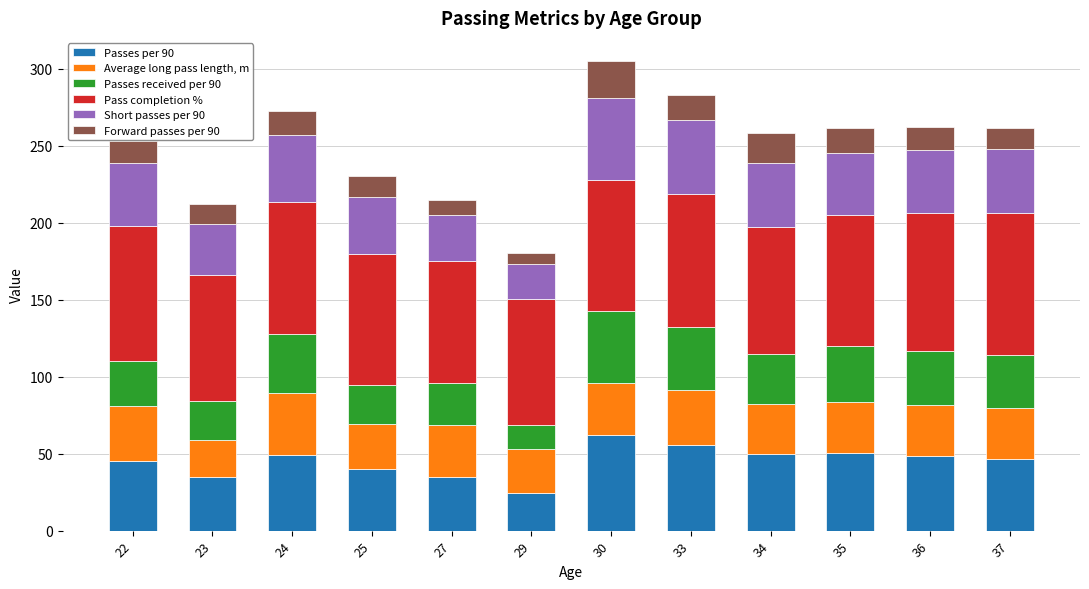

Does the chart contain stacked bars?

Yes